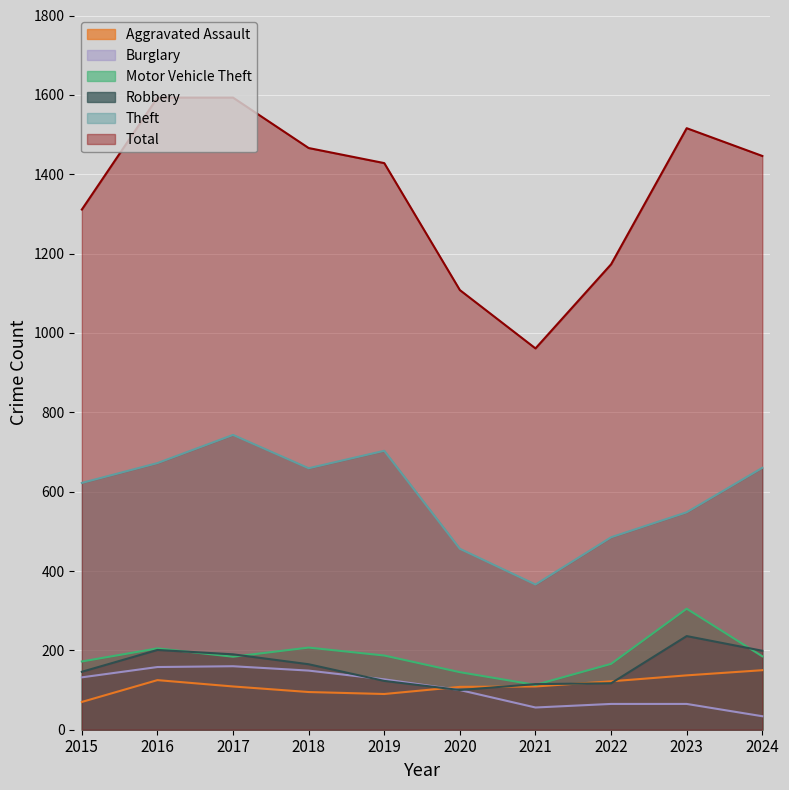

How many data points does each series have?

10